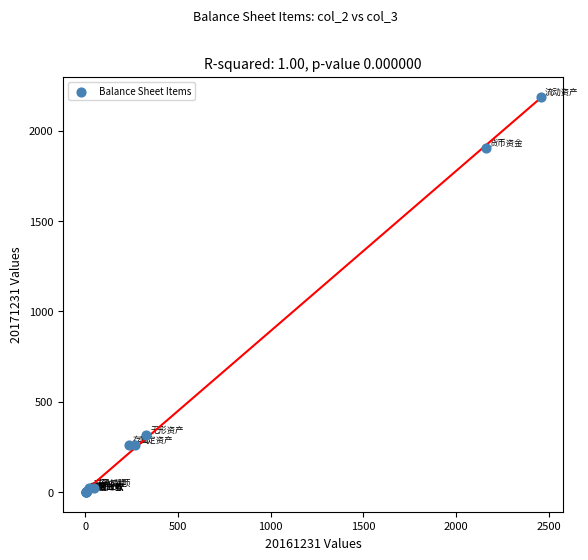

What Y value in the scatter plot is closest to 1093?

317.1